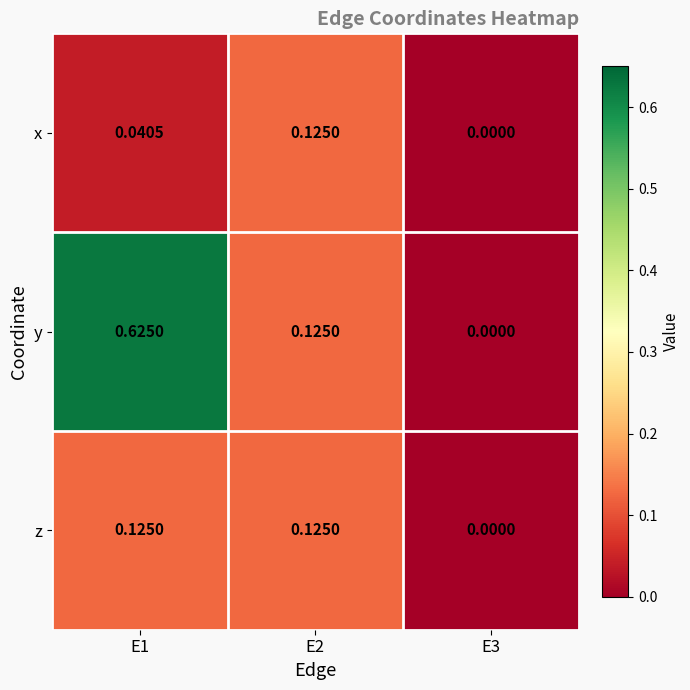

Which series has the largest total across all categories?

y